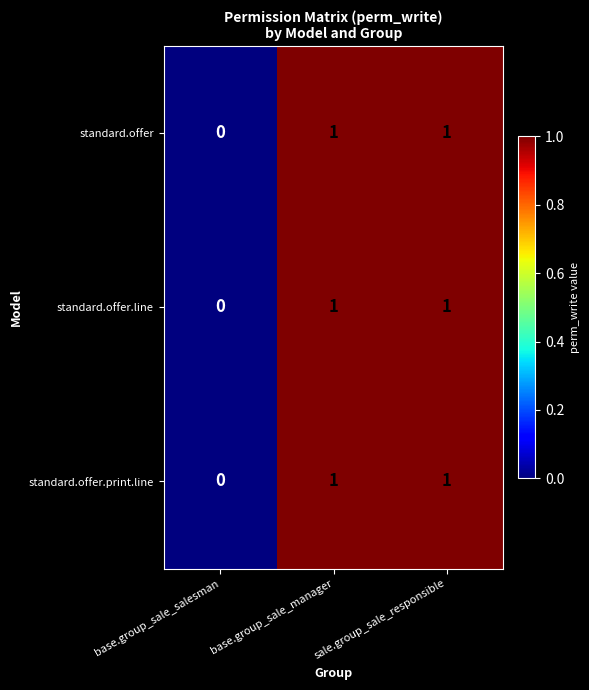

Is it true that standard.offer equals 0 at base.group_sale_salesman?

True